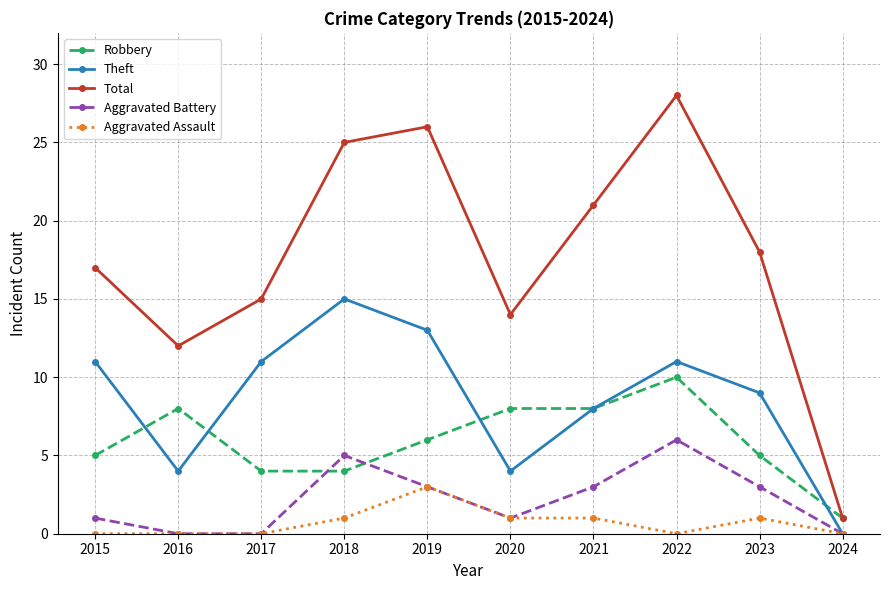

What are all the series names shown in the legend?

Robbery, Theft, Total, Aggravated Battery, Aggravated Assault